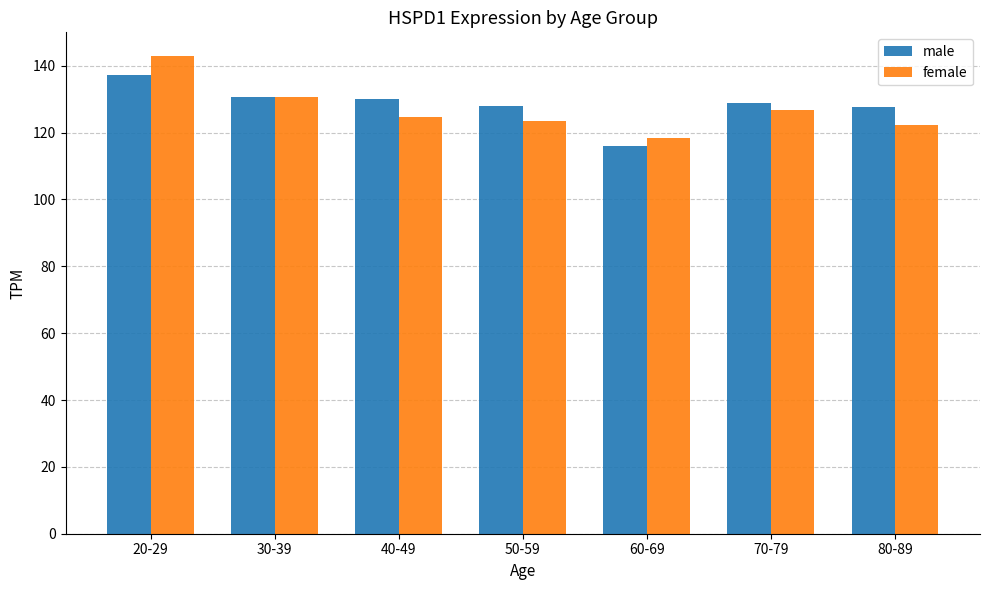

What is the average value of the male series?

128.4